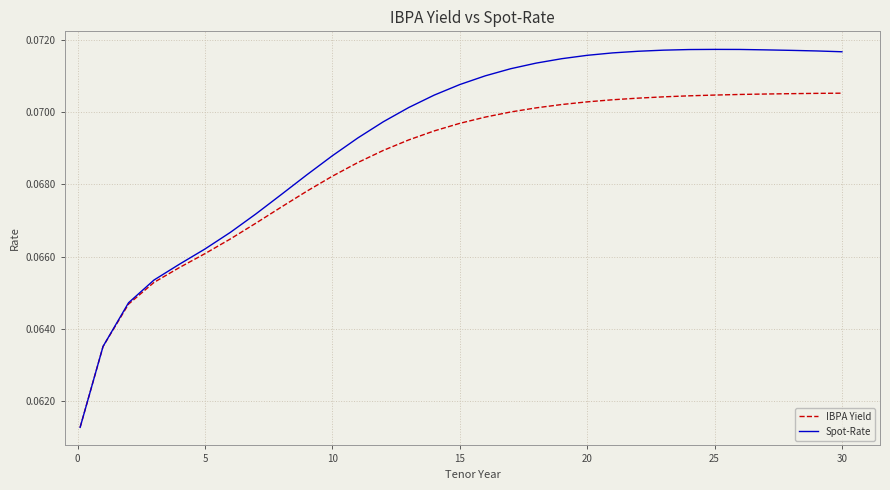

Rank the series by their maximum value, from highest to lowest.

Spot-Rate, IBPA Yield